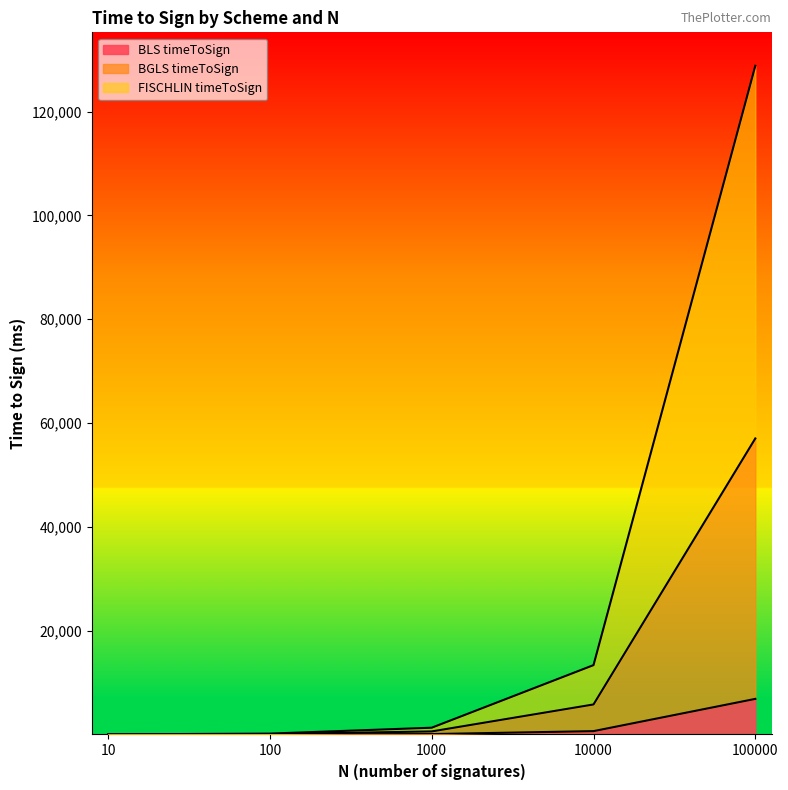

Does the chart have visible grid lines?

No